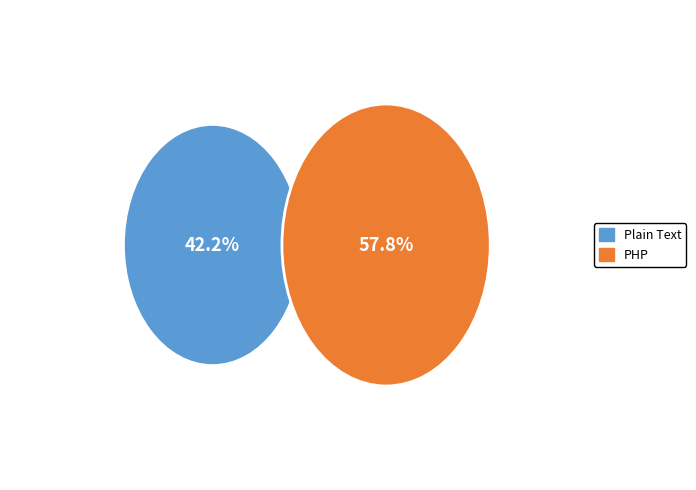

Which slice is the largest?

PHP